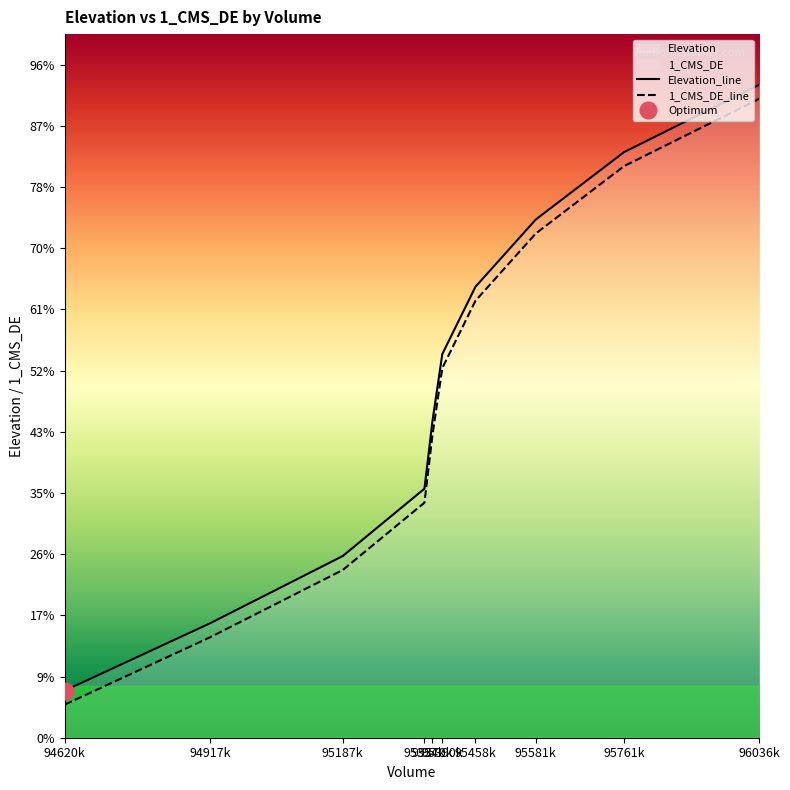

The value of Elevation at 95354k is 111.8. True or false?

False